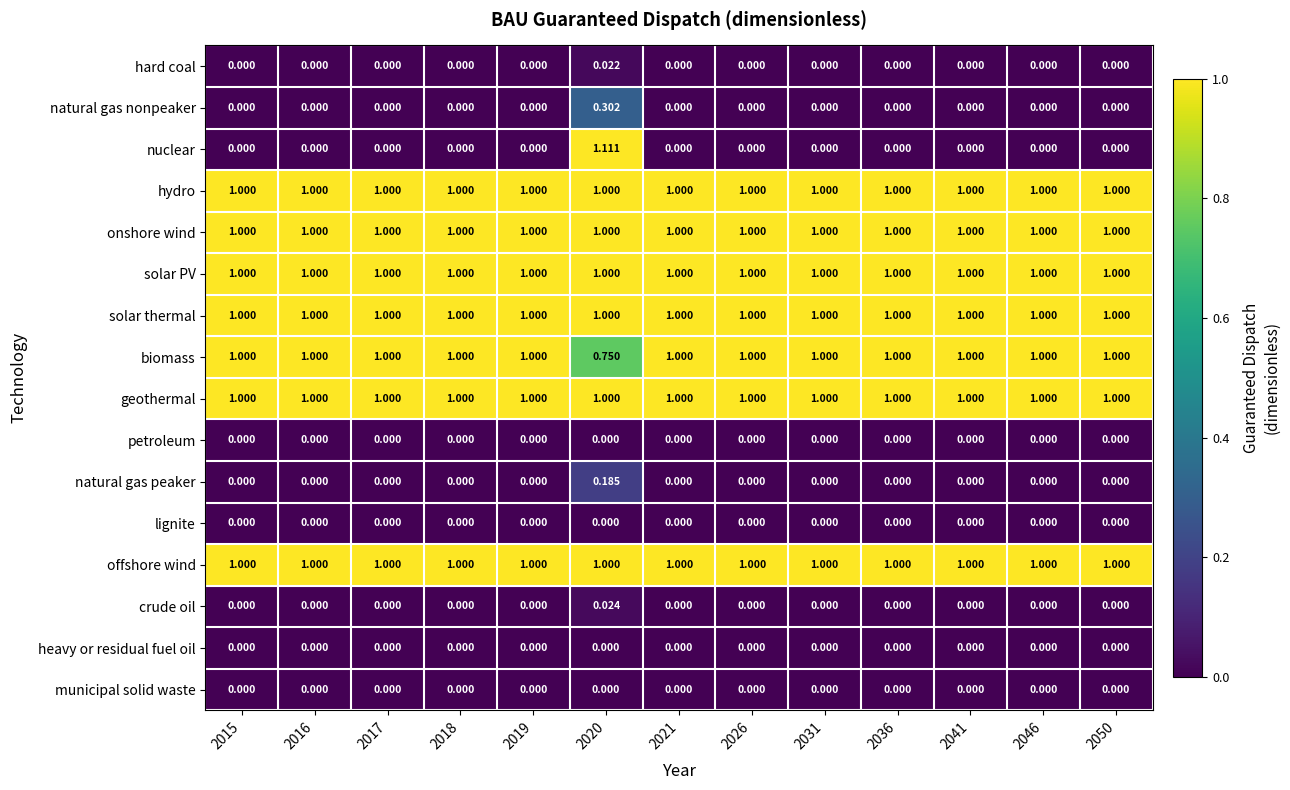

How many series are shown in this chart?

16